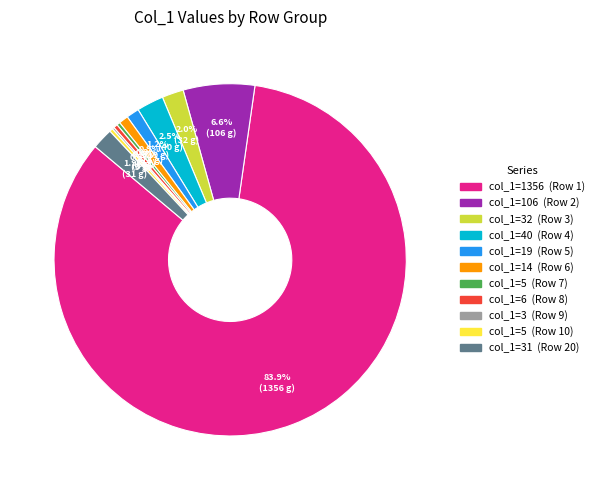

Is there a majority slice in this chart?

Yes